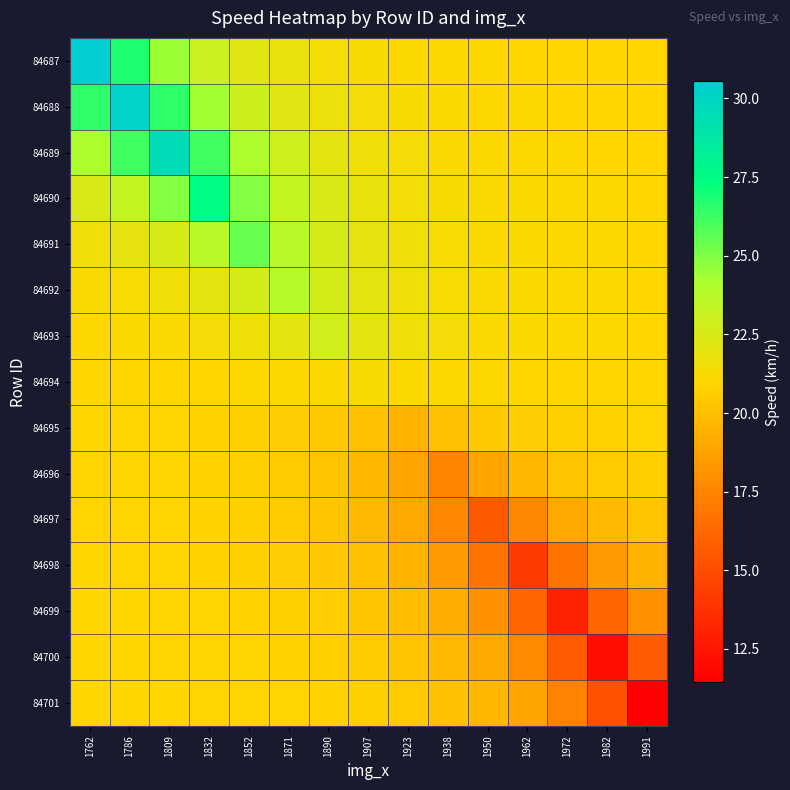

Rank the series by their maximum value, from highest to lowest.

84687, 84688, 84689, 84690, 84691, 84692, 84693, 84694, 84701, 84700, 84699, 84695, 84698, 84697, 84696